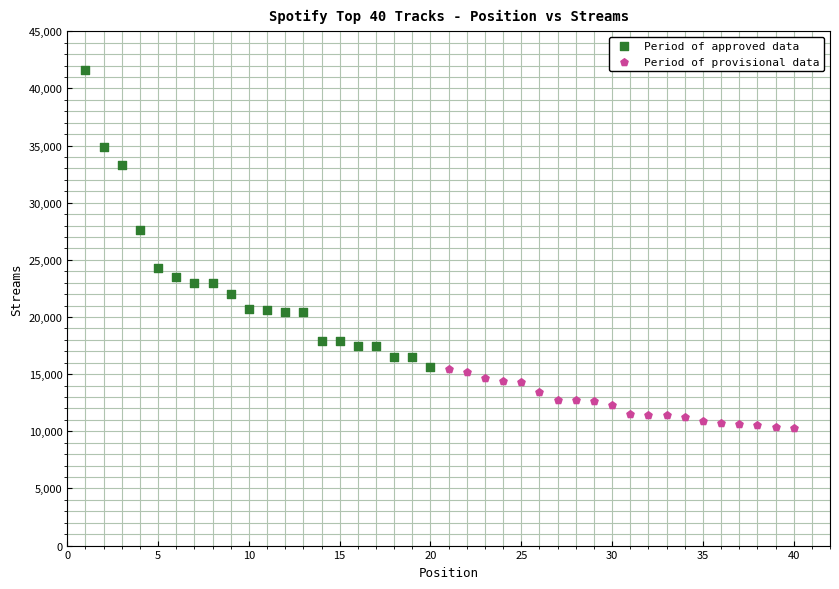

What are all the series names shown in the legend?

Period of approved data, Period of provisional data